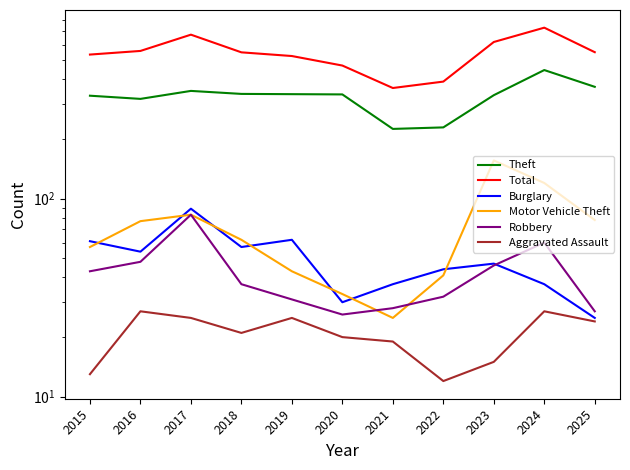

What is the value of the Motor Vehicle Theft point at the 8th from the left?

41